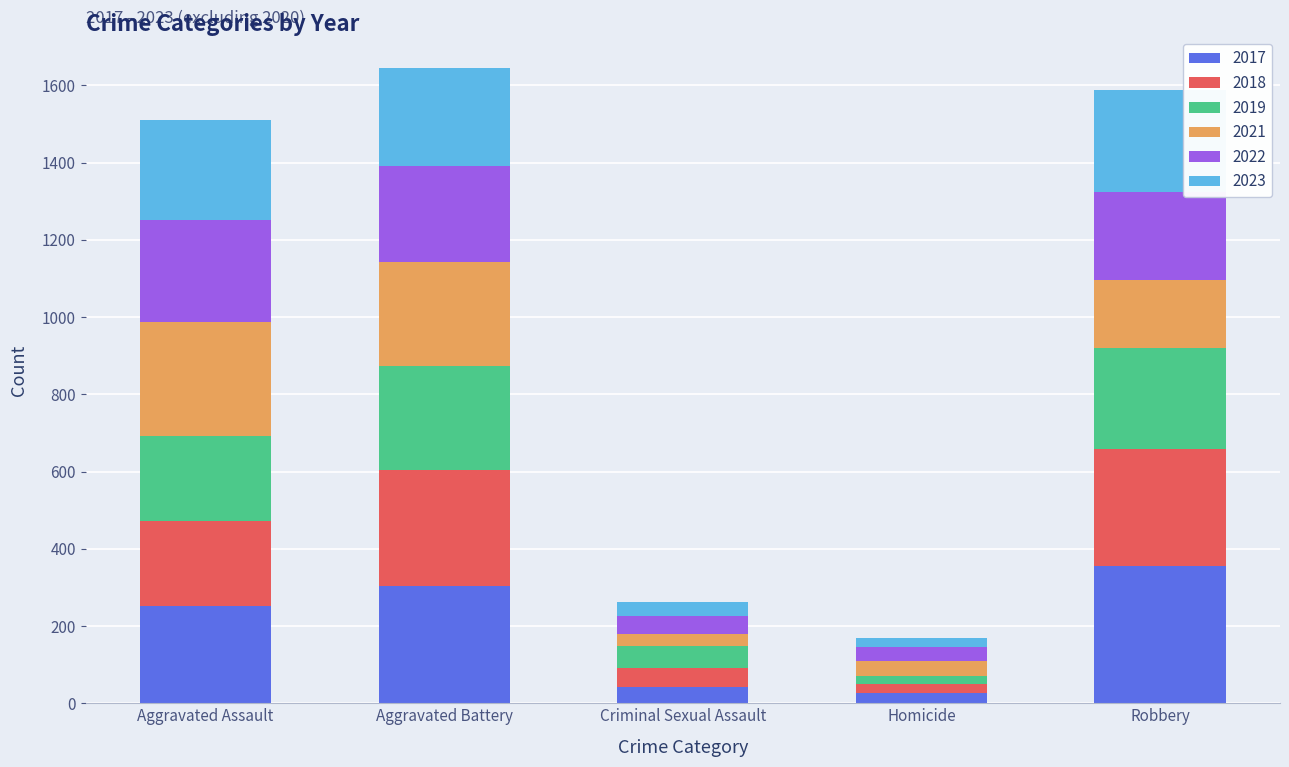

Count the number of categories in the chart.

5